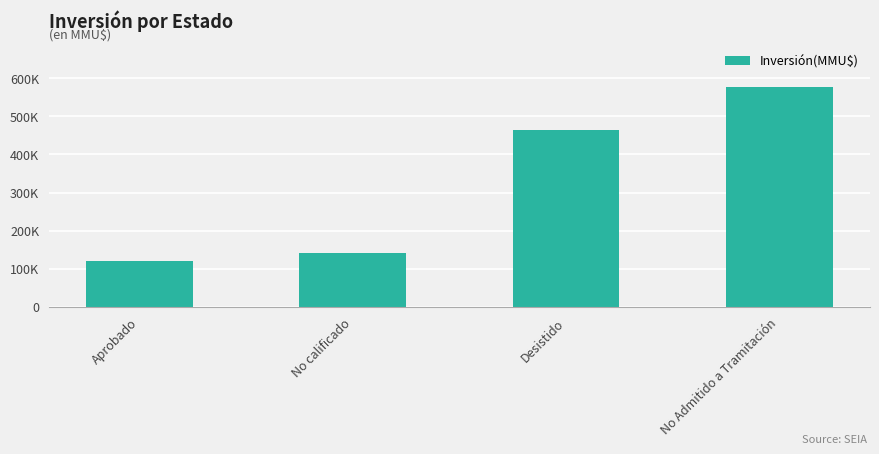

What is the sum of all values?

1302088